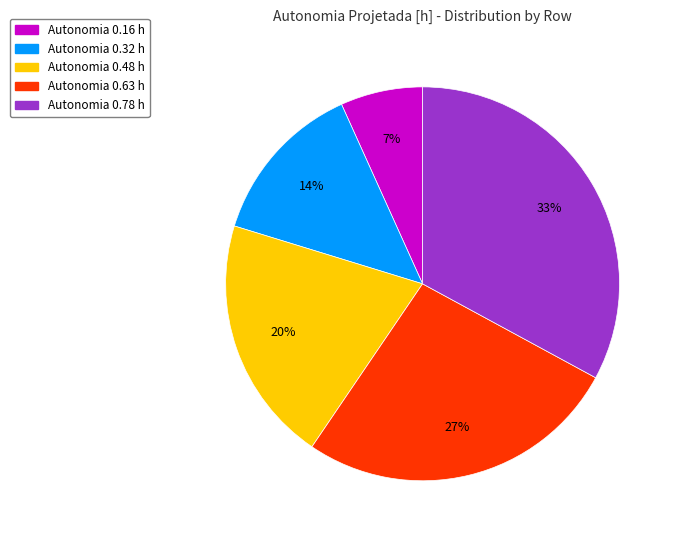

To the nearest percent, what is the average slice percentage?

20%